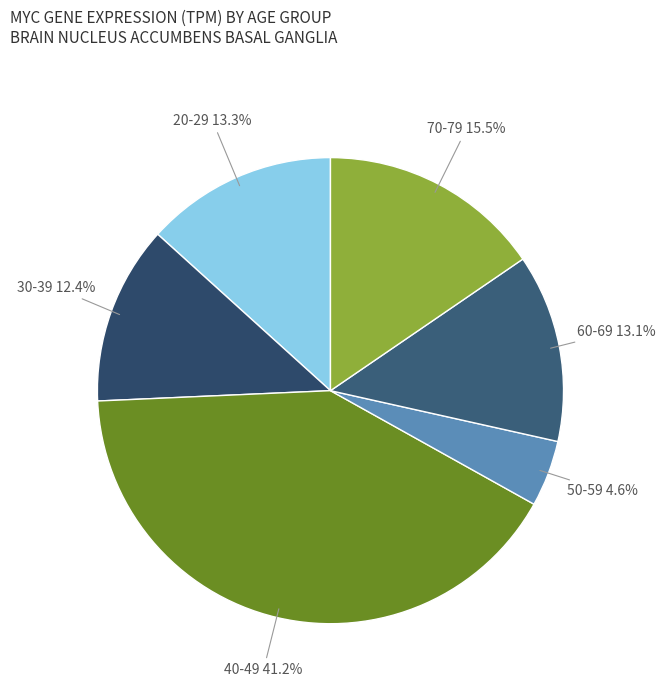

Count the number of slices in the pie.

6